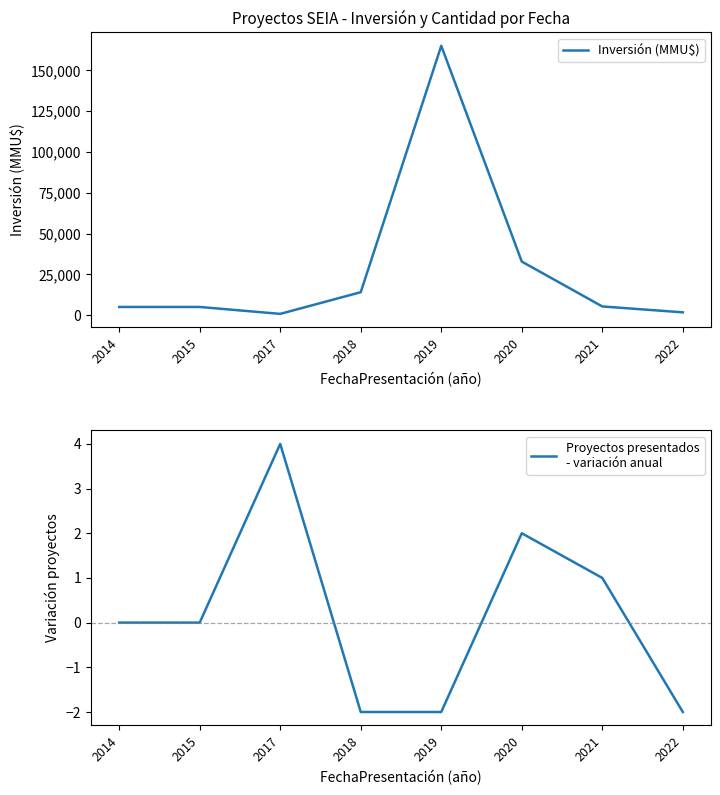

How many negative values does the Proyectos presentados
- variación anual series have?

3